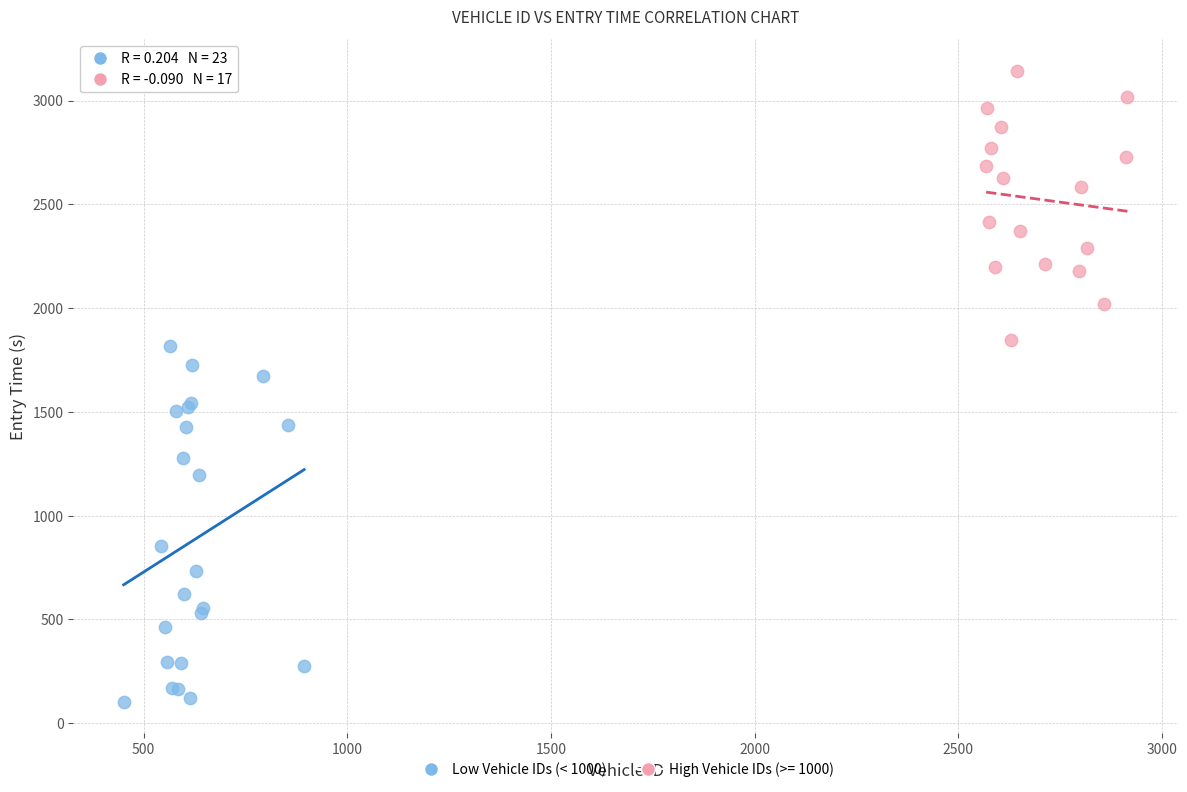

Which series contains the highest Y value?

High Vehicle IDs (>= 1000)